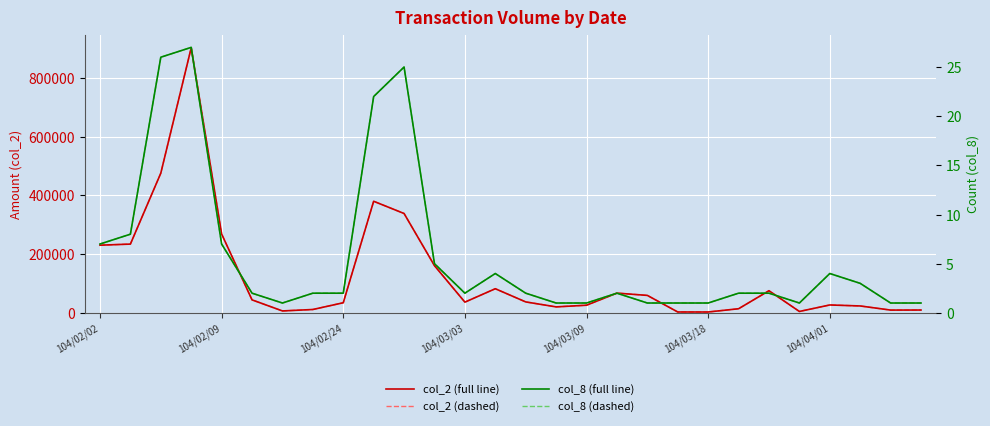

What is the value of the col_8 (full line) point at the 11th from the left?

25